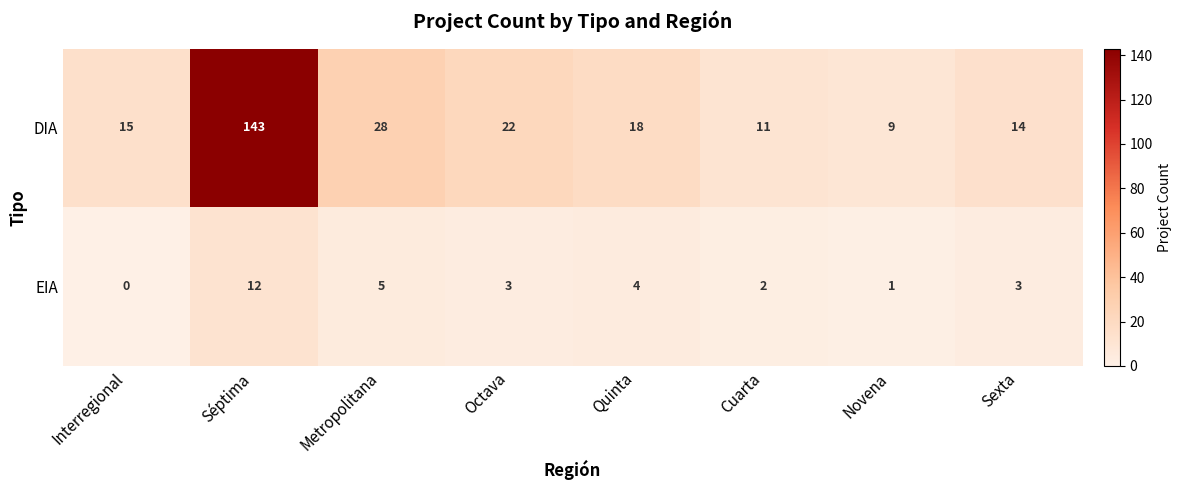

Read the DIA value at Metropolitana.

28